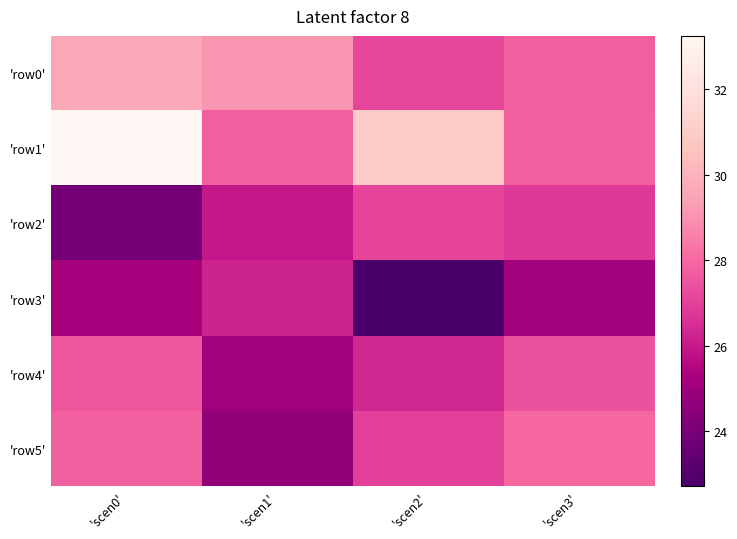

At how many categories does at least one series exceed 28?

3